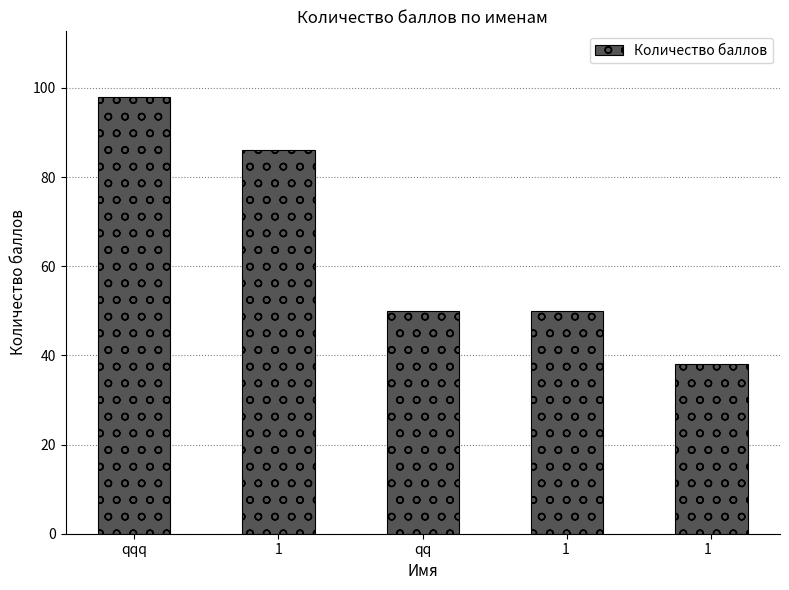

Reading left to right, what are all the values shown in this chart?

qqq=98	1=86	qq=50	1 =50	1  =38